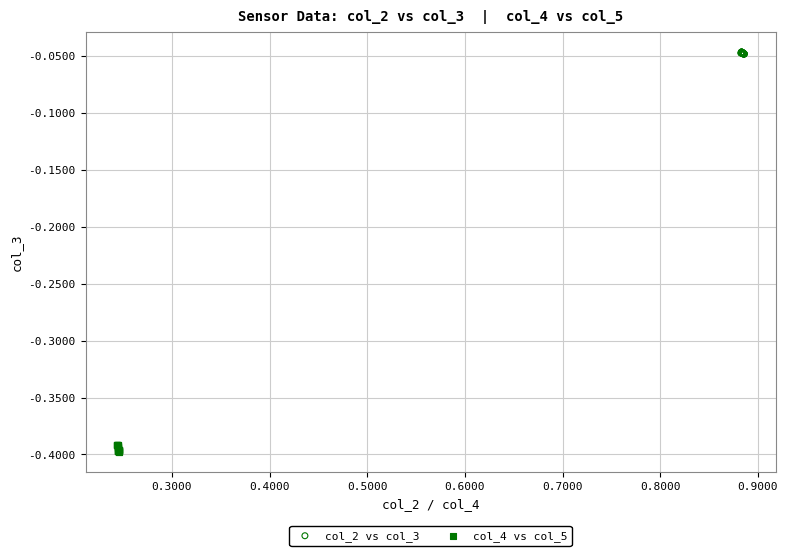

Which series reaches the maximum Y coordinate?

col_2 vs col_3